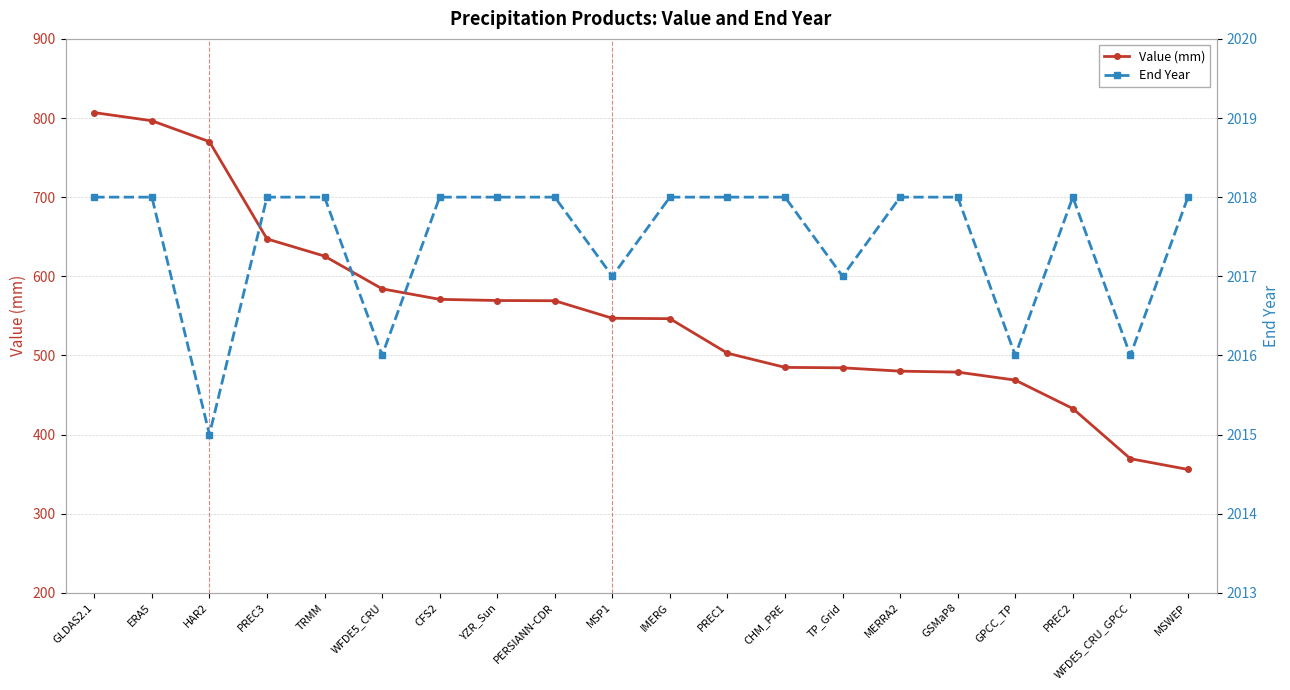

Reading left to right, transcribe all the data shown in this chart.

Value (mm): 806.8	796.6	770.1	647.2	625.5	584.1	570.8	569.4	569.1	546.9	546.4	502.8	484.8	484.3	480.1	478.9	468.8	432.8	369.4	355.8
End Year: 2018.0	2018.0	2015.0	2018.0	2018.0	2016.0	2018.0	2018.0	2018.0	2017.0	2018.0	2018.0	2018.0	2017.0	2018.0	2018.0	2016.0	2018.0	2016.0	2018.0